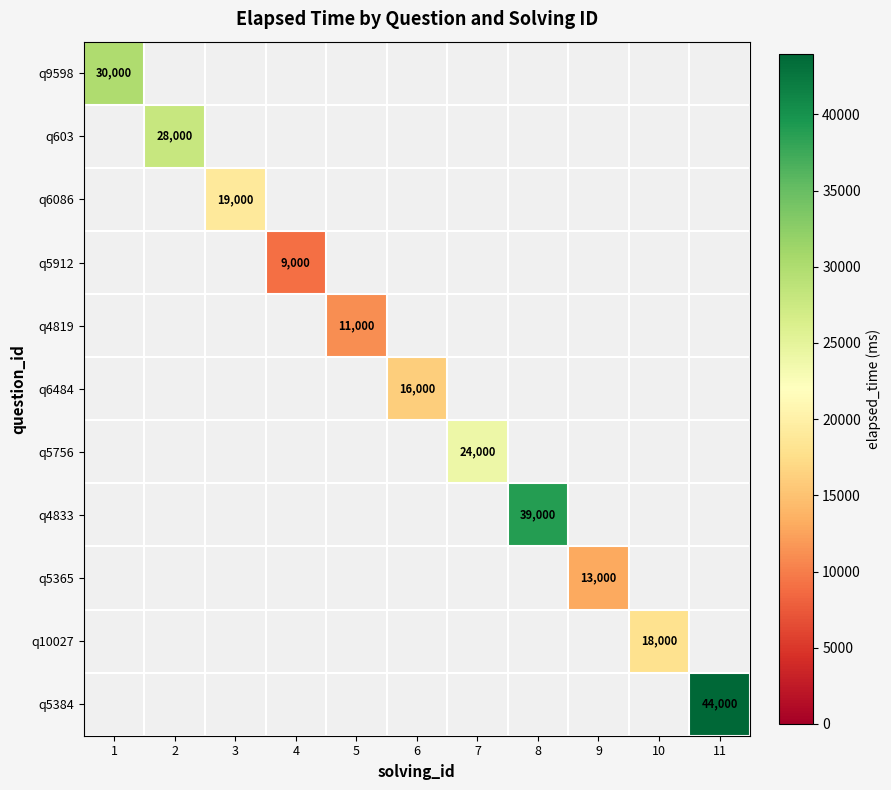

How many positive values does the q5365 series have?

1